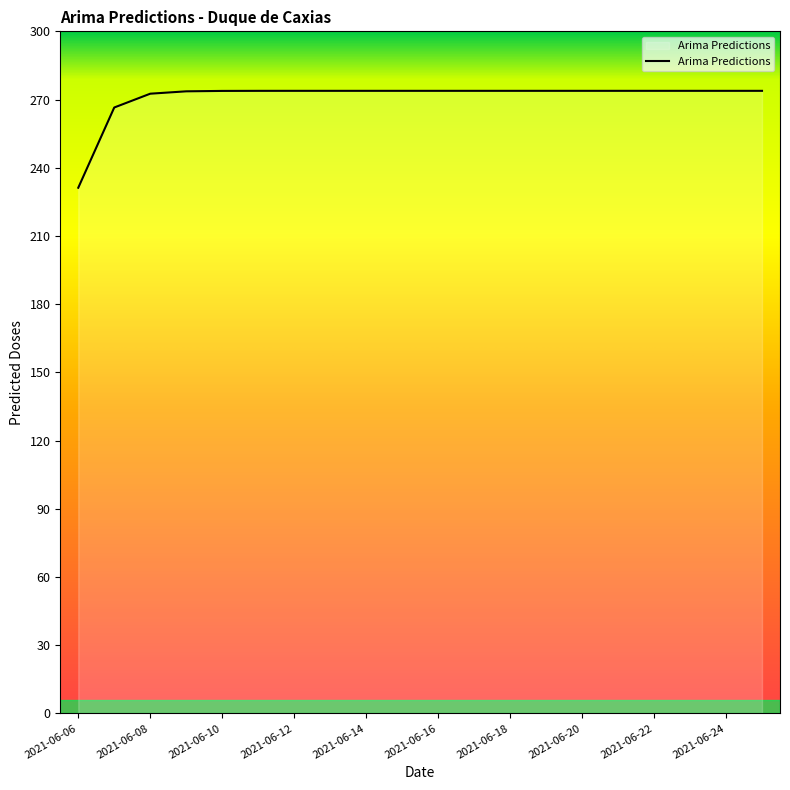

What is the smallest value displayed?

231.2